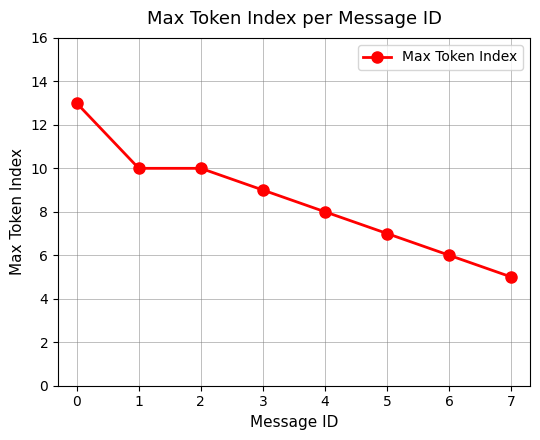

What is the change in value from 0 to 5?

-6